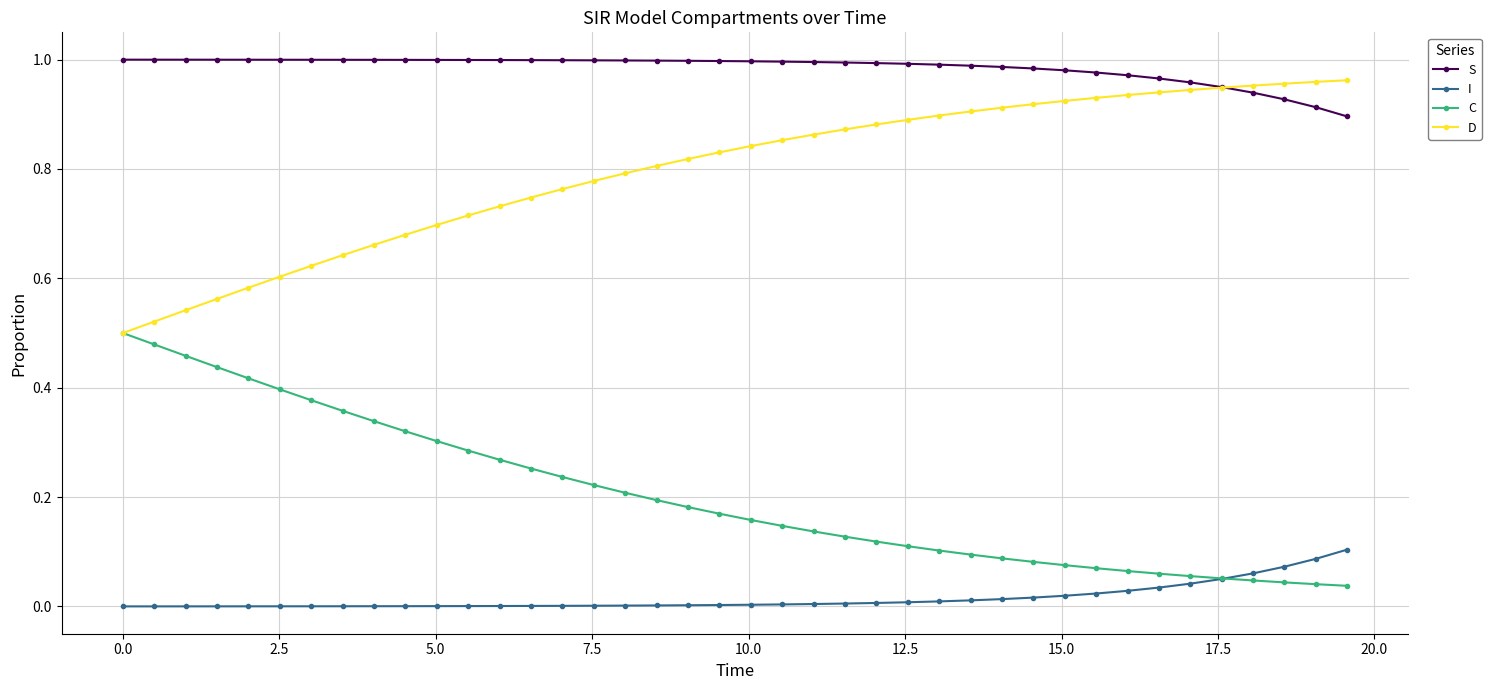

Which series has the largest total across all categories?

S